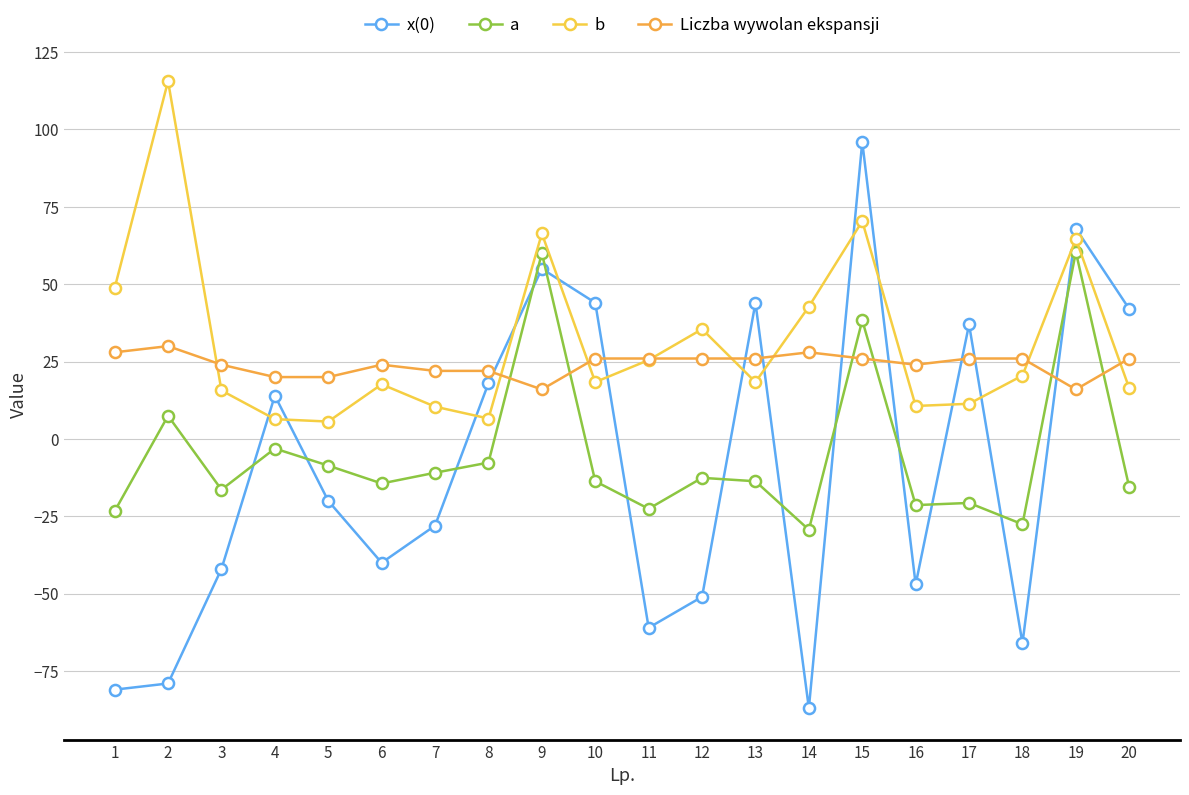

Between 11 and 20, which series saw the biggest shift?

x(0)